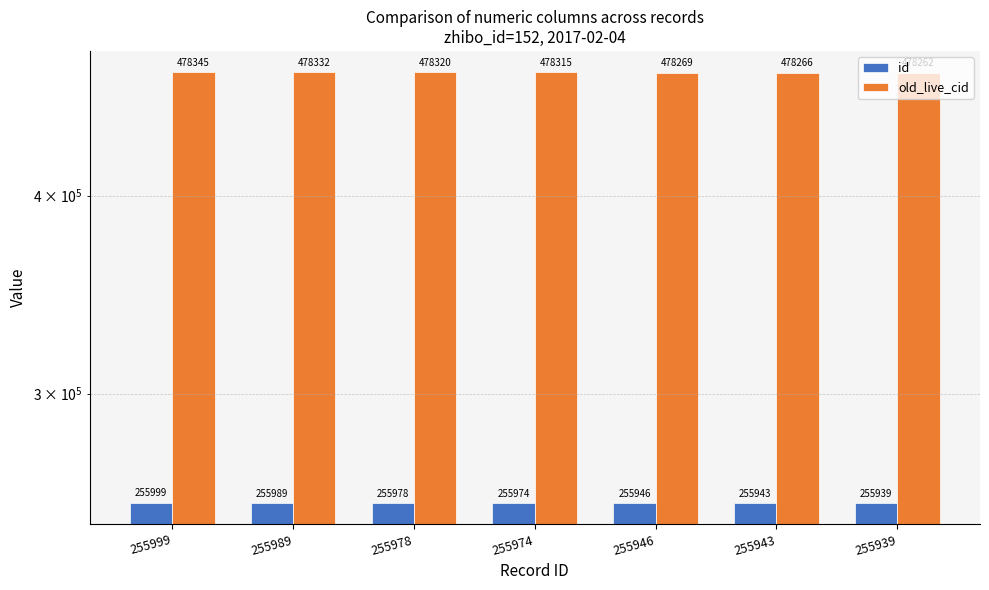

List the labels in order of old_live_cid value, largest first.

255999, 255989, 255978, 255974, 255946, 255943, 255939